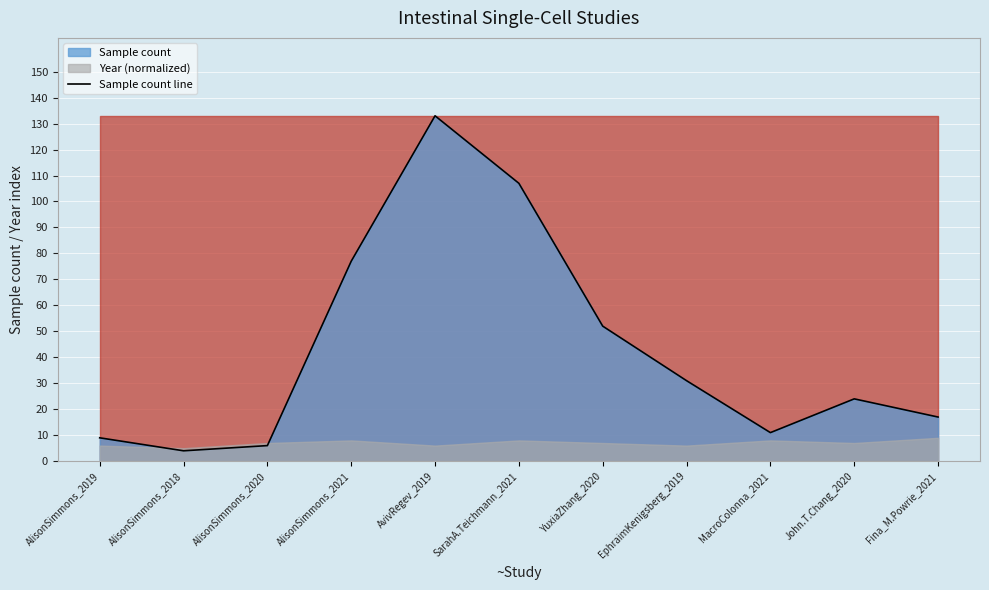

Reading left to right, transcribe all the data shown in this chart.

9	4	6	77	133	107	52	31	11	24	17